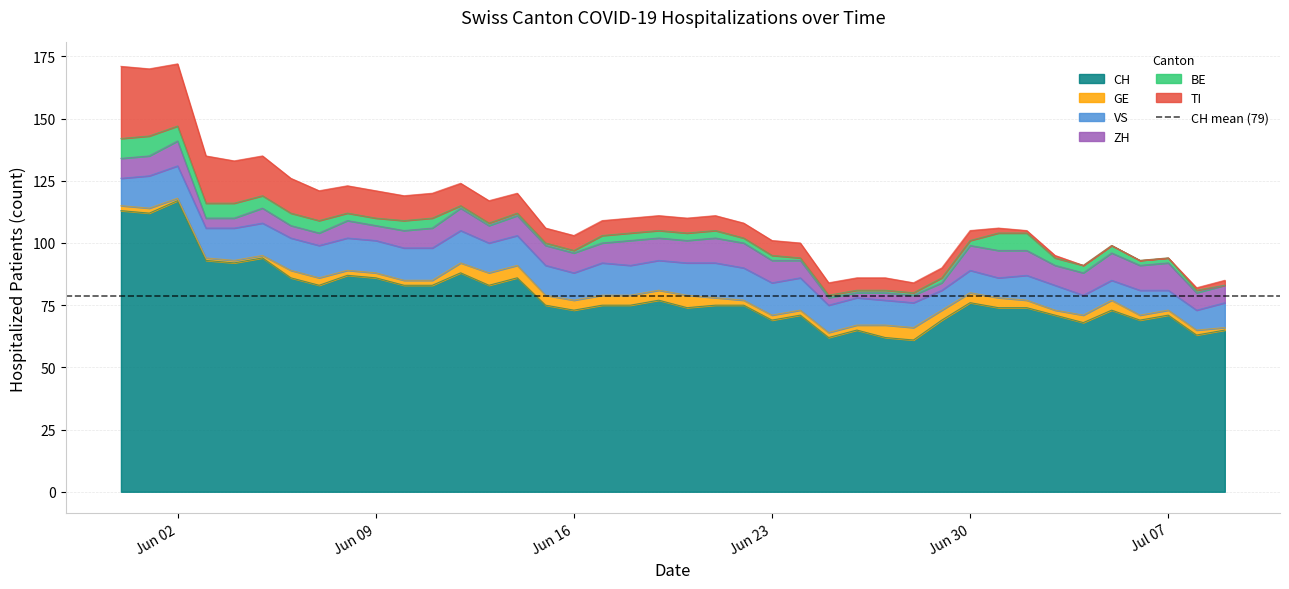

Reading right to left, extract all data points from this chart.

CH: 65	63	71	69	73	68	71	74	74	76	69	61	62	65	62	71	69	75	75	74	77	75	75	73	75	86	83	88	83	83	86	87	83	86	94	92	93	117	112	113
GE: 1	2	2	2	4	3	2	3	4	4	4	5	5	2	2	2	2	2	3	5	4	4	4	4	4	5	5	4	2	2	2	2	3	3	1	1	1	1	2	2
VS: 10	8	8	10	8	8	10	10	8	9	8	10	10	11	11	13	13	13	14	13	12	12	13	11	12	12	12	13	13	13	13	13	13	13	13	13	12	13	13	11
ZH: 7	7	11	10	11	9	8	10	11	10	3	3	3	2	3	7	9	10	10	9	9	10	8	8	8	8	7	9	8	7	6	7	5	5	6	4	4	10	8	8
BE: 0	1	2	2	3	3	3	7	7	2	2	1	1	1	1	1	2	2	3	3	3	3	3	1	1	1	1	1	4	4	3	3	5	5	5	6	6	6	8	8
TI: 2	1	0	0	0	0	1	1	2	4	4	4	5	5	5	6	6	6	6	6	6	6	6	6	6	8	9	9	10	10	11	11	12	14	16	17	19	25	27	29